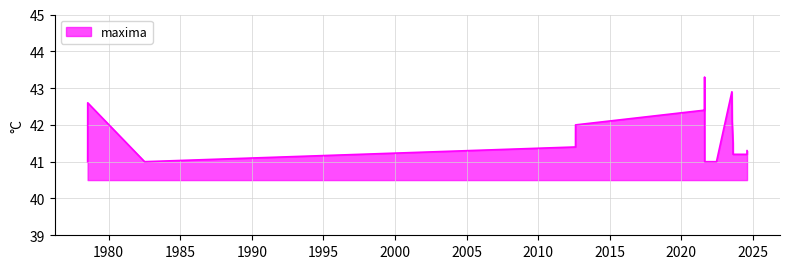

Does the chart display data point markers on the line(s)?

No